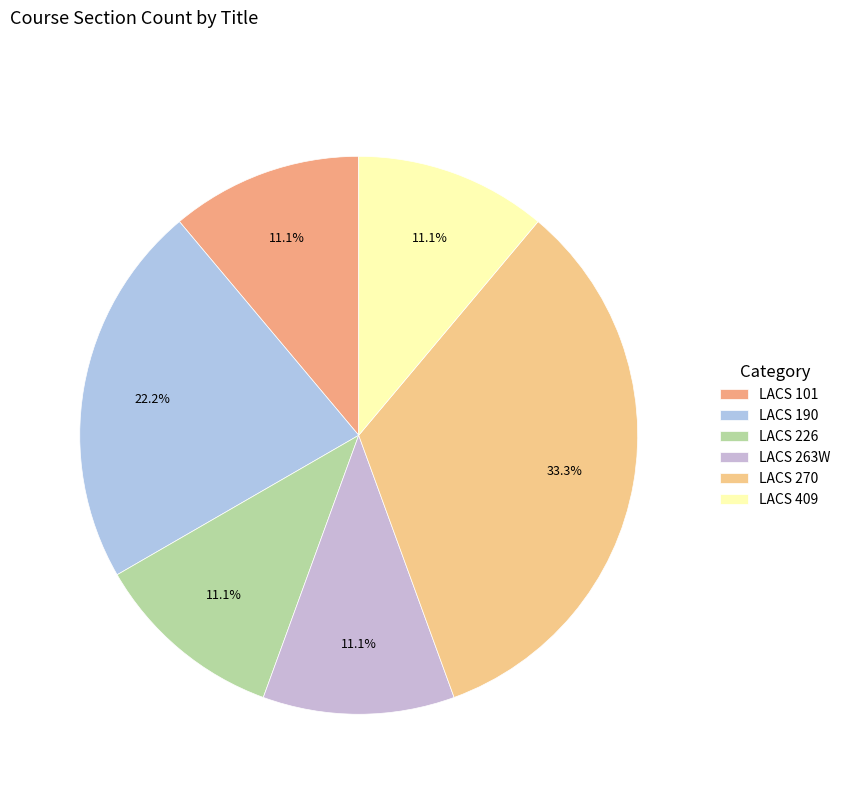

To the nearest percent, what portion does LACS 101 represent?

11%